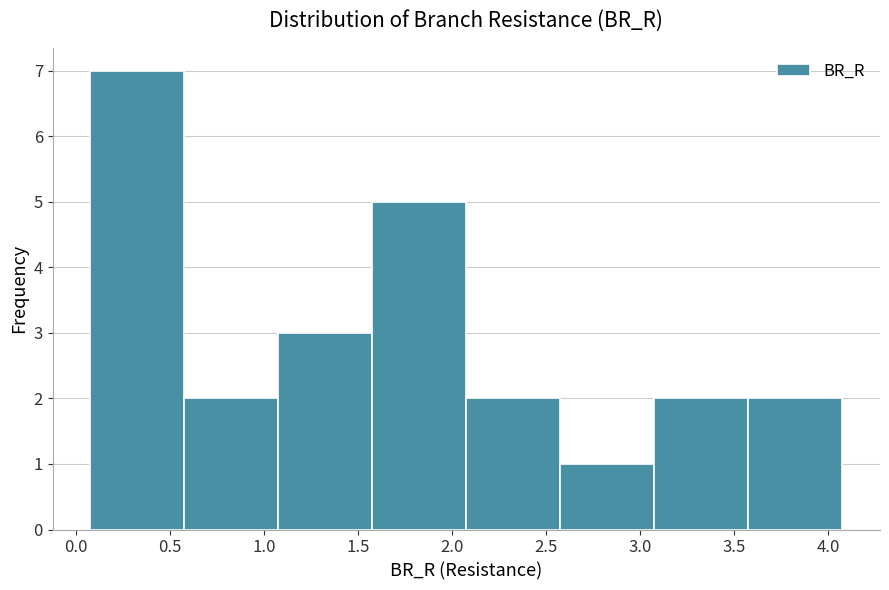

Reading left to right, list every bar in this chart as the range it spans on the x-axis followed by its height. Neither the bar edges nor the heights are printed on the chart, so give them approximately, as read against the axes.

0.1 to 0.6: 7
0.6 to 1.1: 2
1.1 to 1.6: 3
1.6 to 2.1: 5
2.1 to 2.6: 2
2.6 to 3.1: 1
3.1 to 3.6: 2
3.6 to 4.1: 2